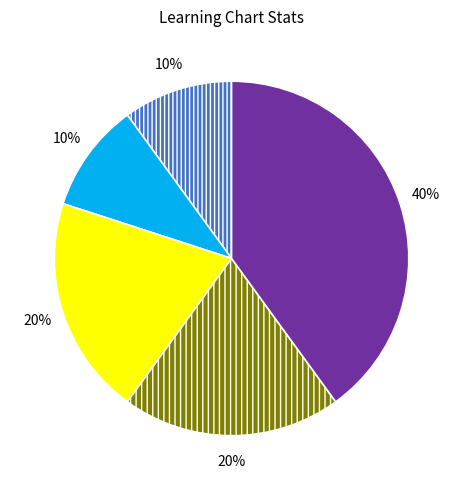

Does any single category account for the majority?

No